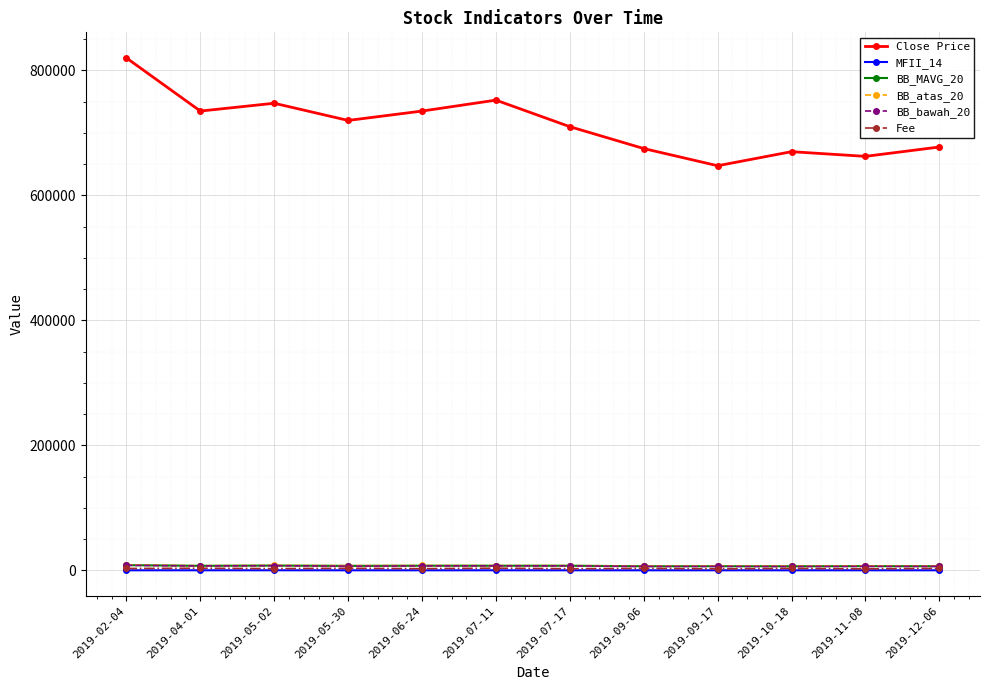

Which series has the largest total across all categories?

Close Price